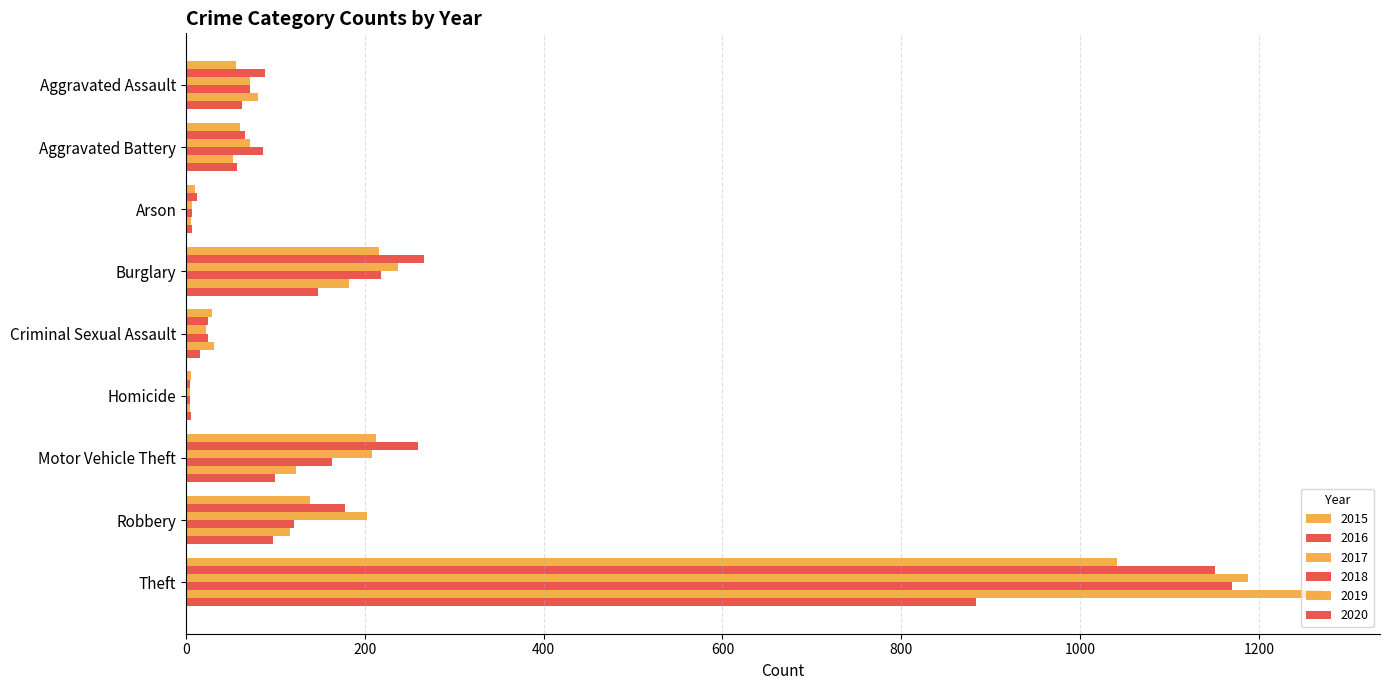

What is the difference between the maximum and minimum values in the 2015 series?

1036